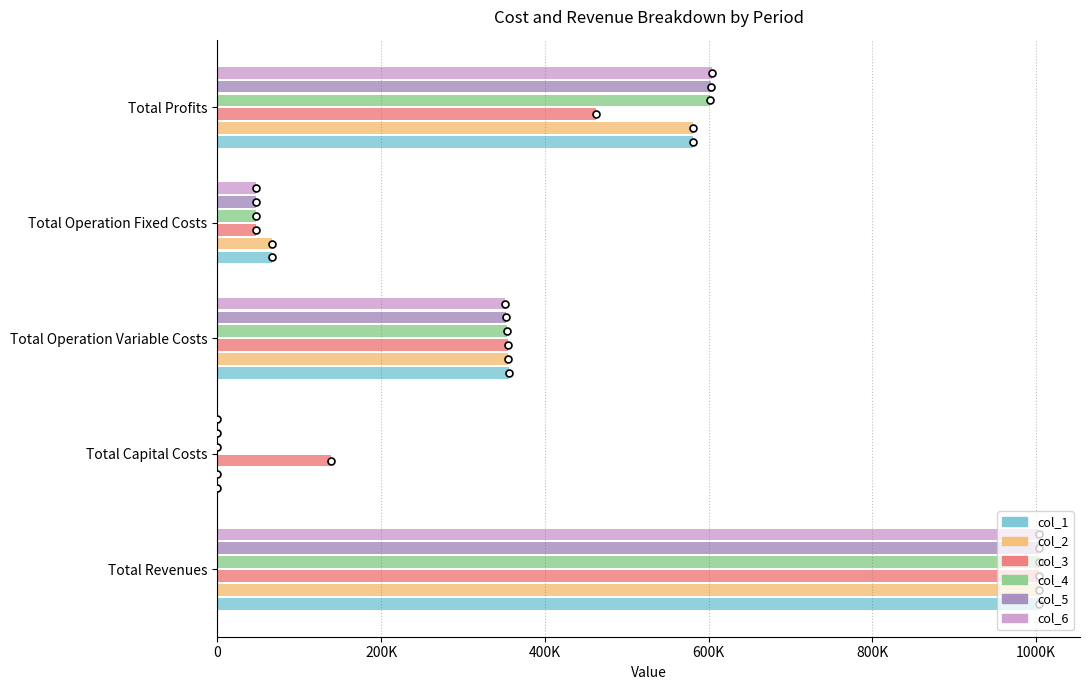

What is the value of the col_2 bar at the 3rd from the left?

355522.9